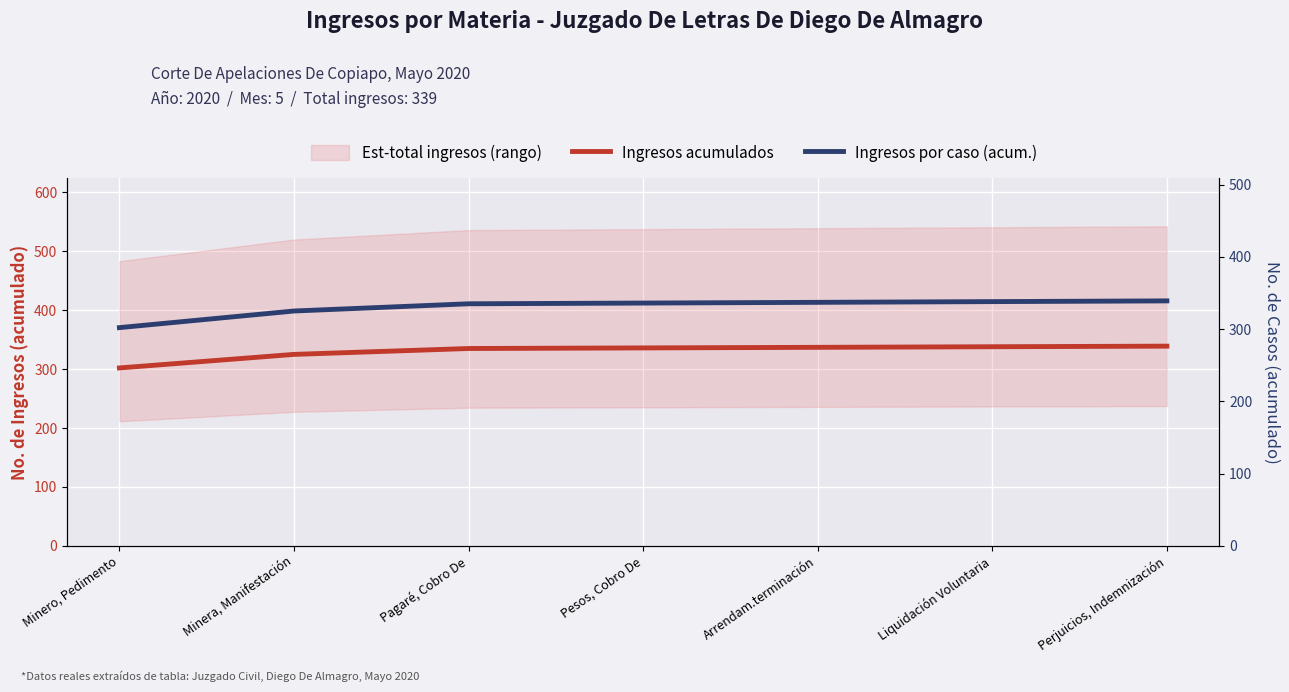

How many data points does each series have?

7